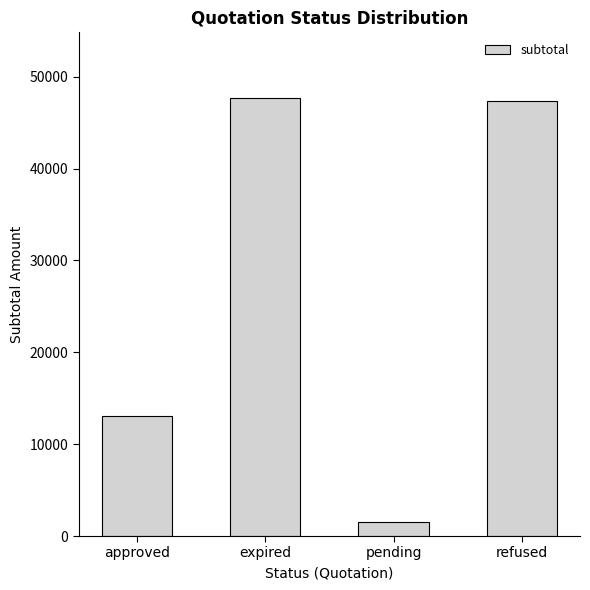

What is the ratio of the value at expired to the value at refused?

1.0